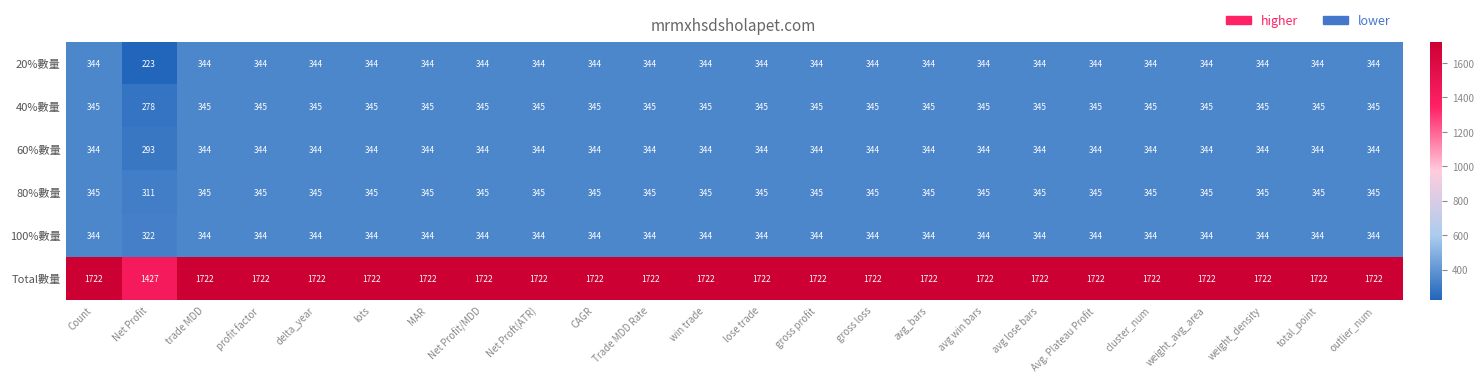

What is the difference between the maximum and minimum values in the 20%數量 series?

121